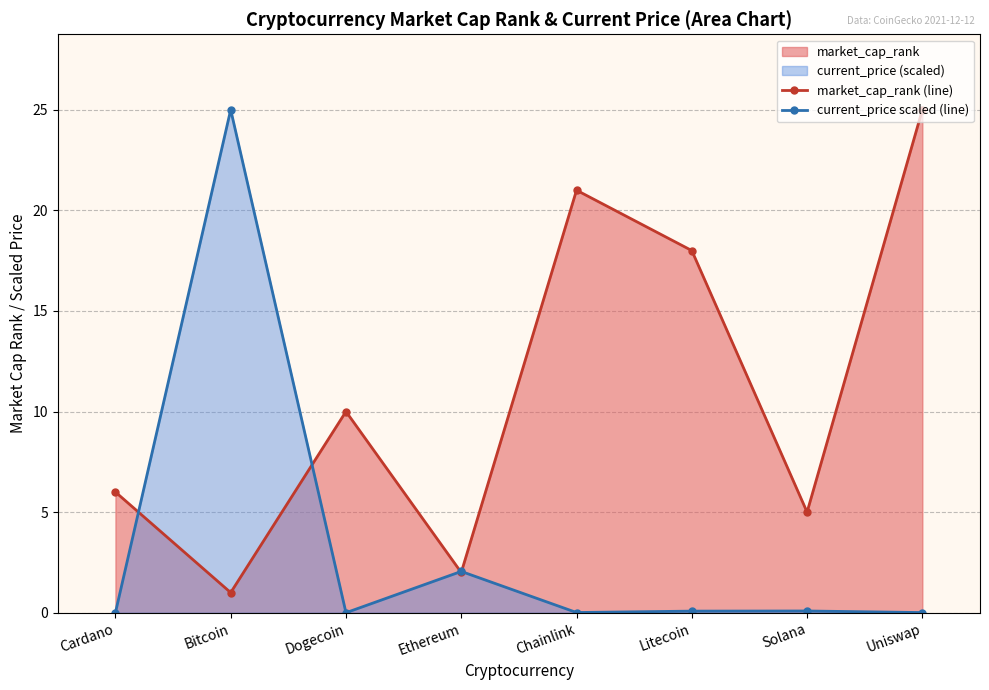

Rank the series by their maximum value, from highest to lowest.

market_cap_rank (line), current_price scaled (line)